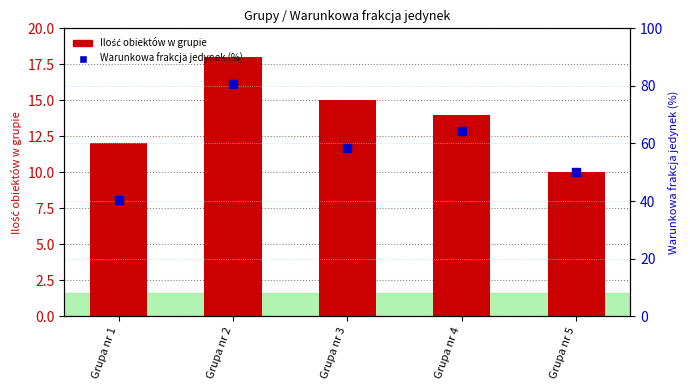

Which series reaches the minimum Y coordinate?

Ilość obiektów w grupie